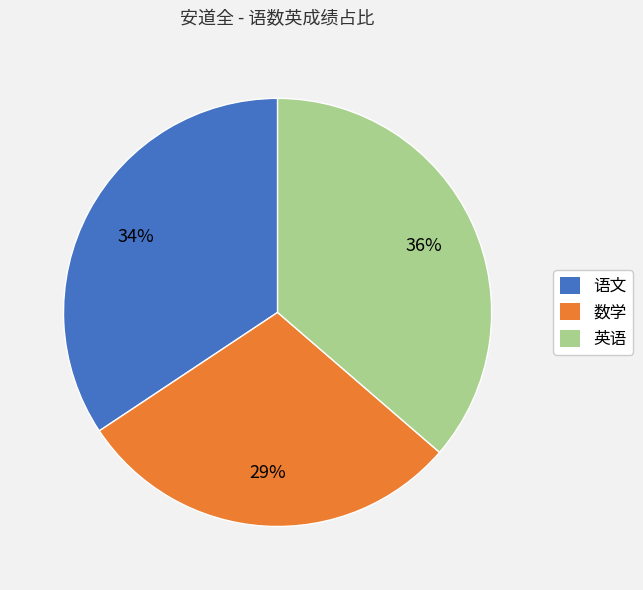

Rank the categories by value from lowest to highest.

数学, 语文, 英语